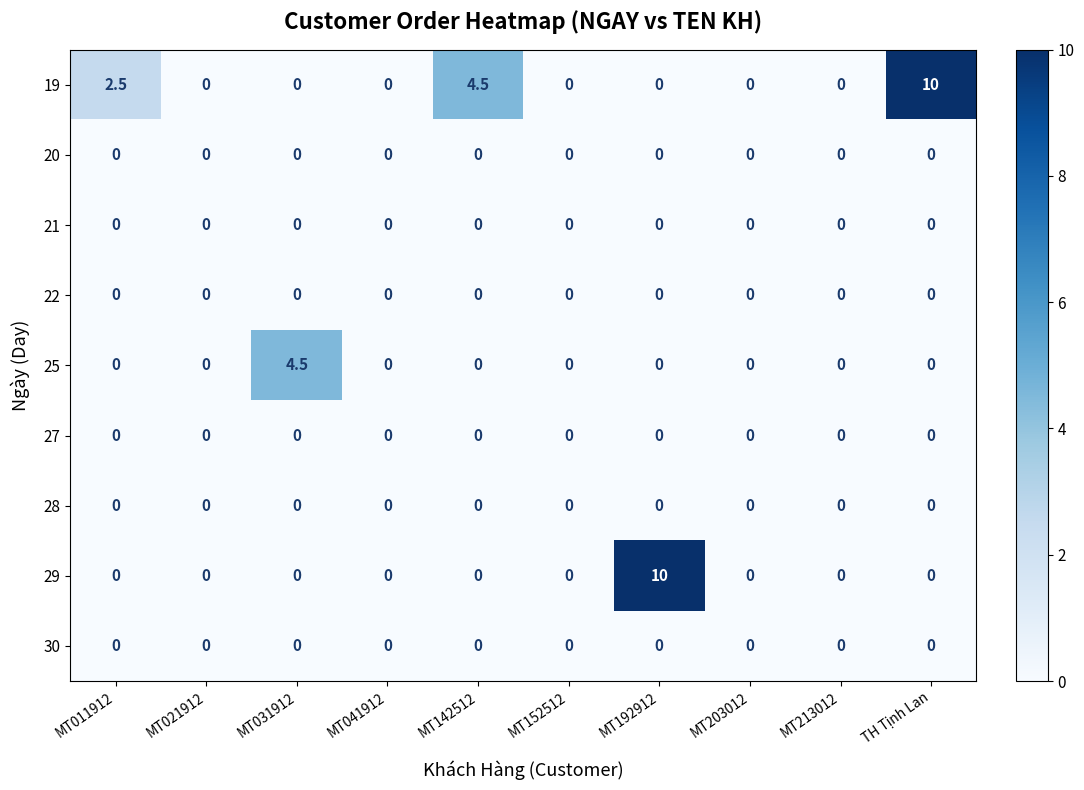

What is the greatest value displayed?

10.0